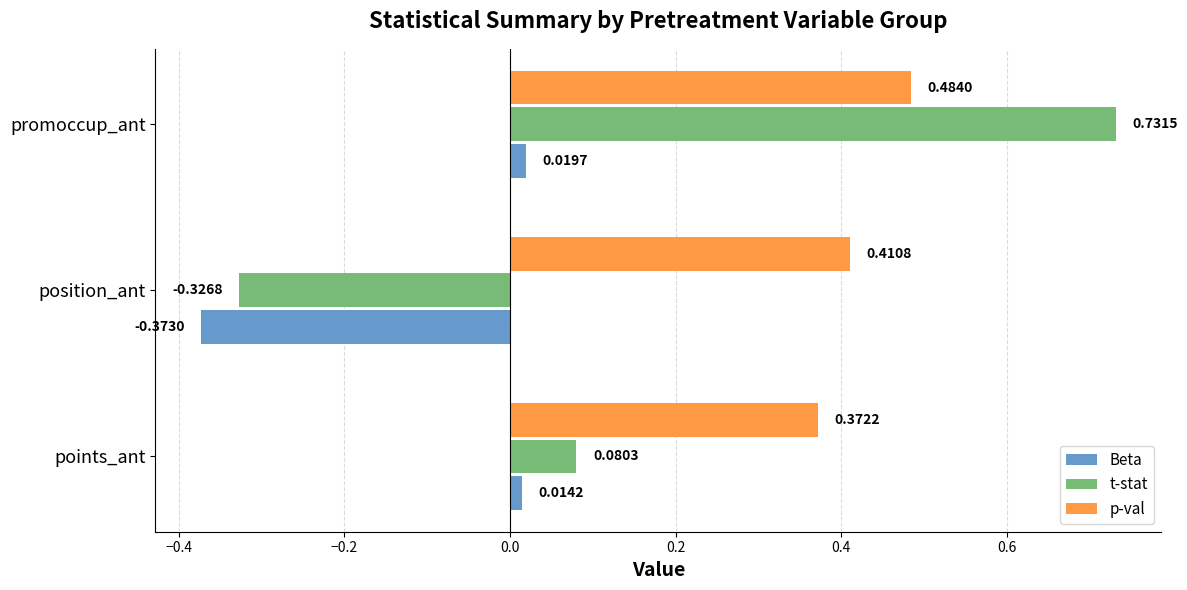

List the series in order of their overall mean, highest first.

p-val, t-stat, Beta